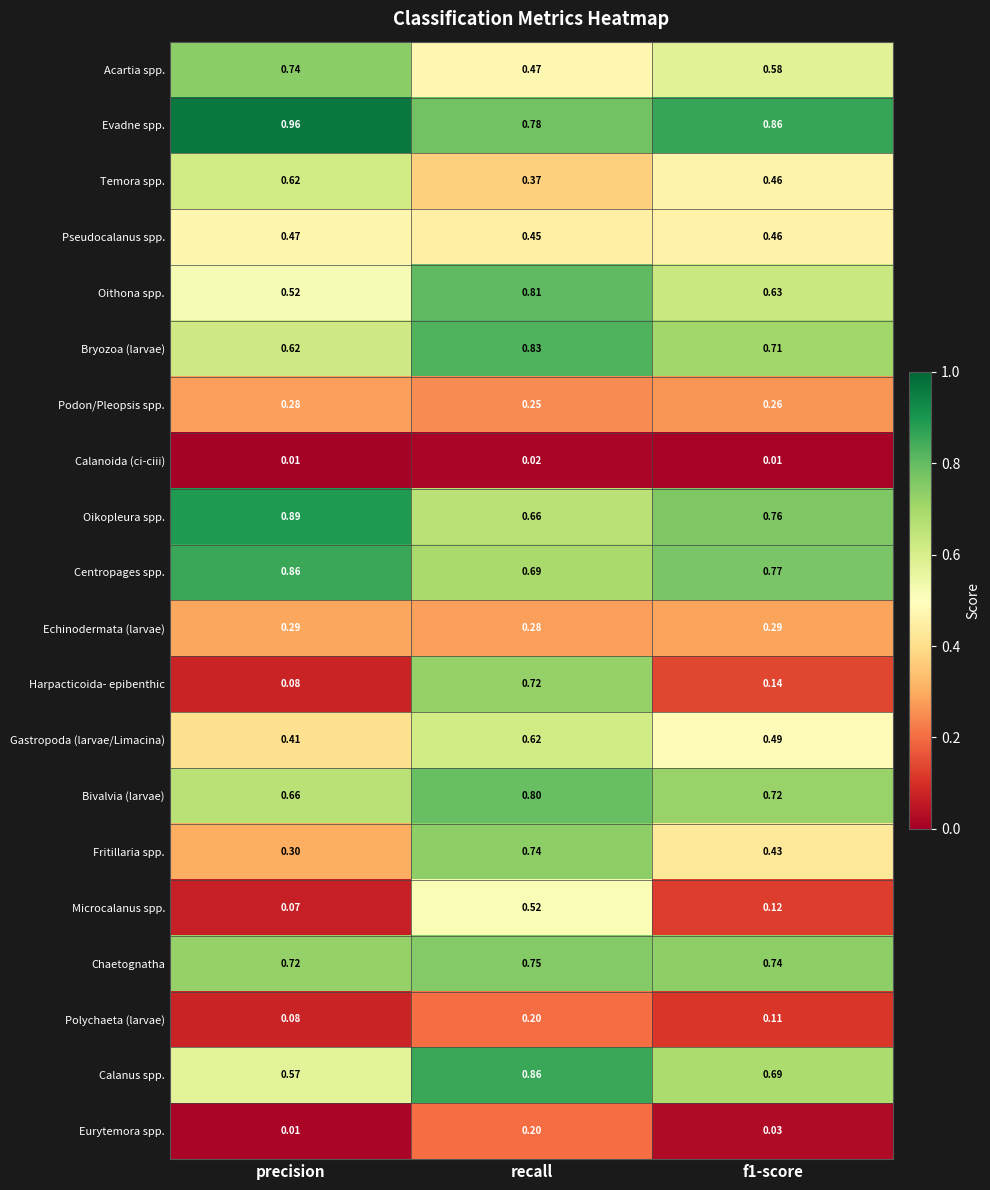

At which label does Pseudocalanus spp. reach its peak?

precision